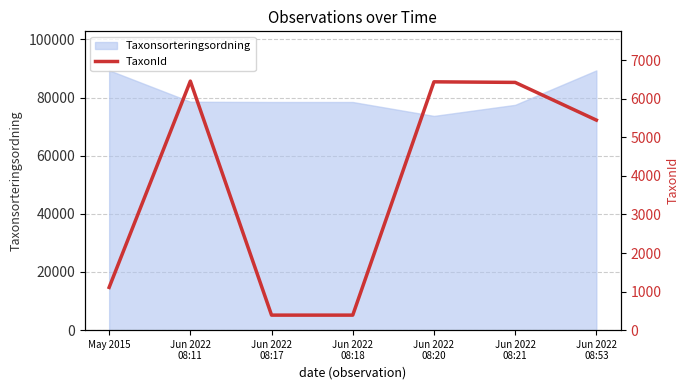

What is the highest value of the Taxonsorteringsordning series?

89388